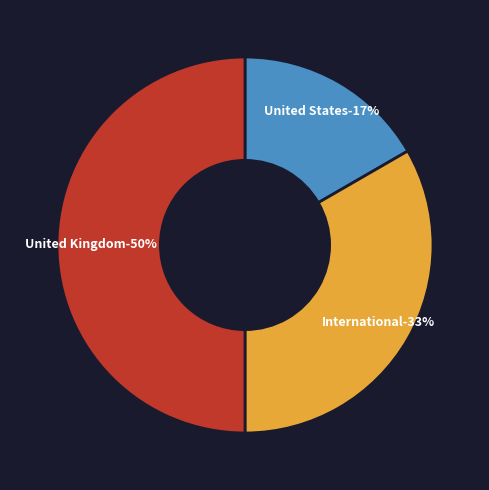

To the nearest percent, what percentage of the pie is United States?

17%